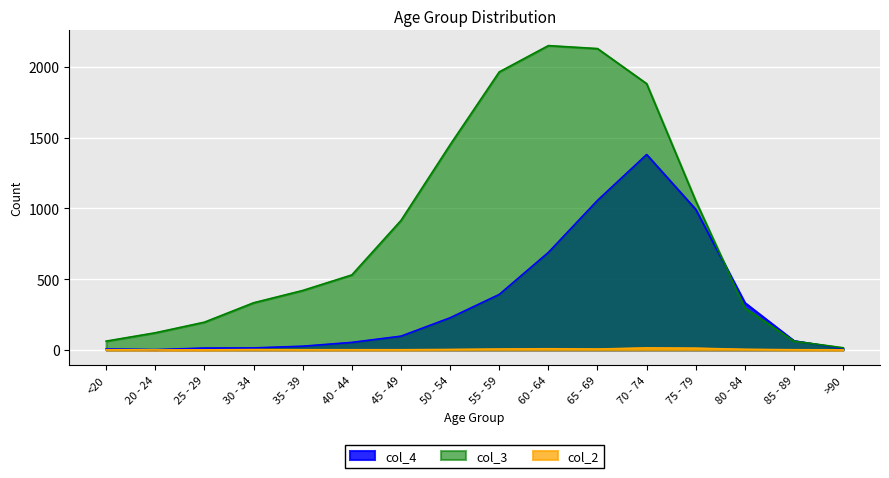

How many data points does each series have?

16